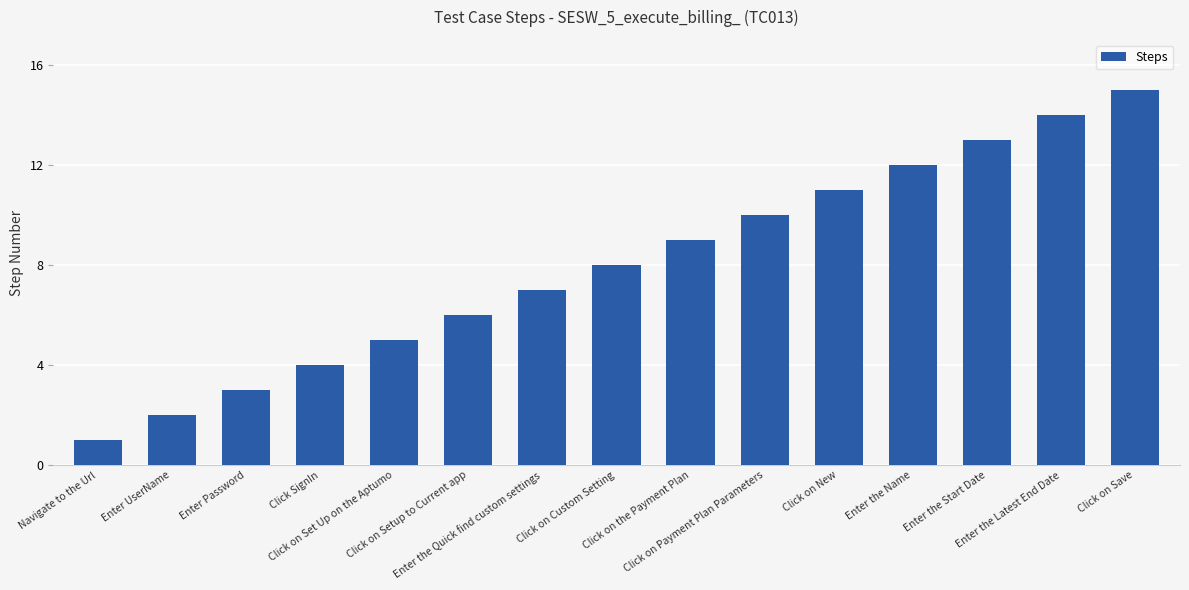

What is the difference between the values at Enter UserName and Click on Payment Plan Parameters?

8